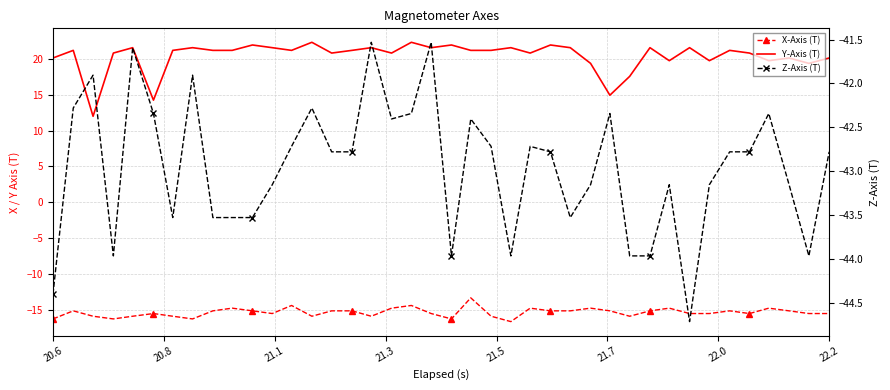

How many lines are shown in the chart?

3